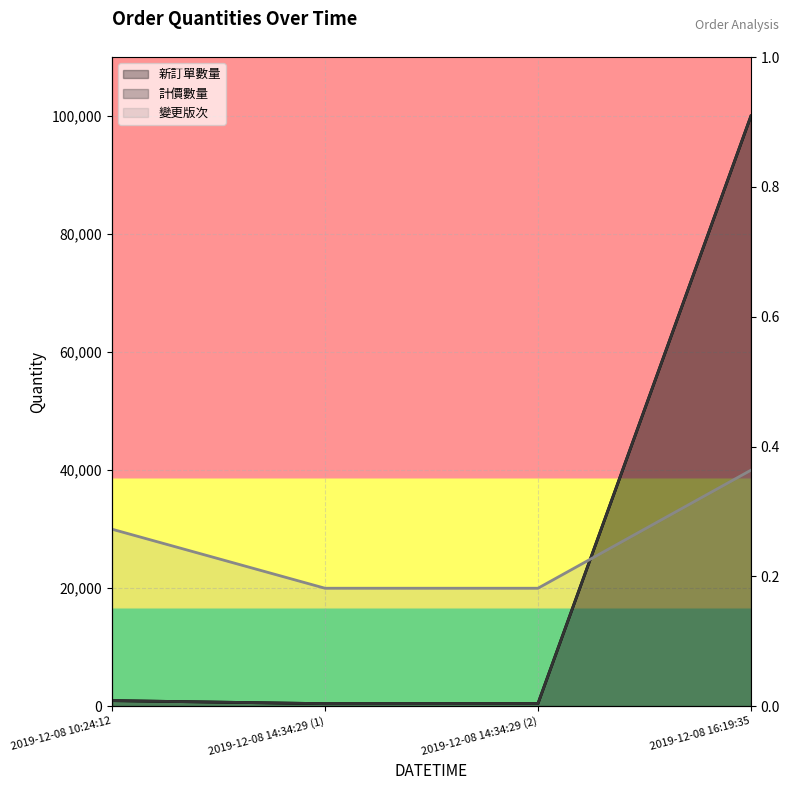

Reading left to right, transcribe all the data shown in this chart.

新訂單數量: 960	440	460	100000
計價數量: 960	440	460	100000
變更版次: 30000	20000	20000	40000